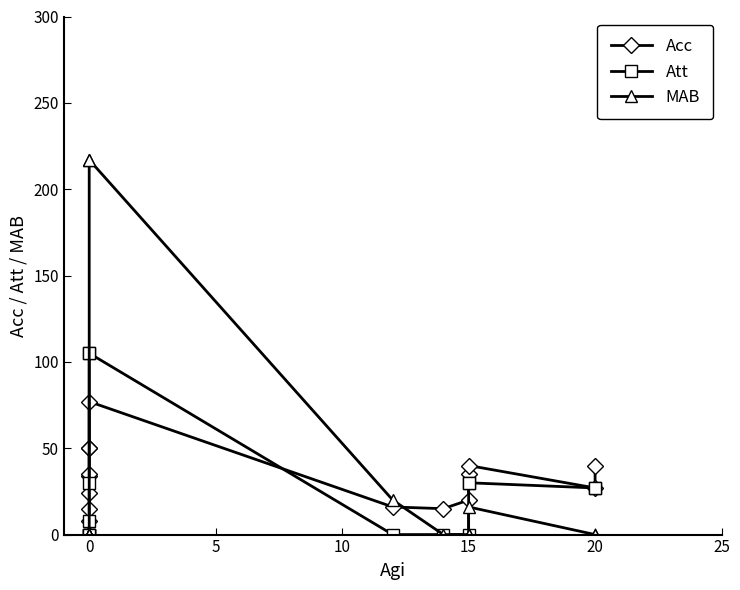

Rank the series by their maximum value, from highest to lowest.

MAB, Att, Acc